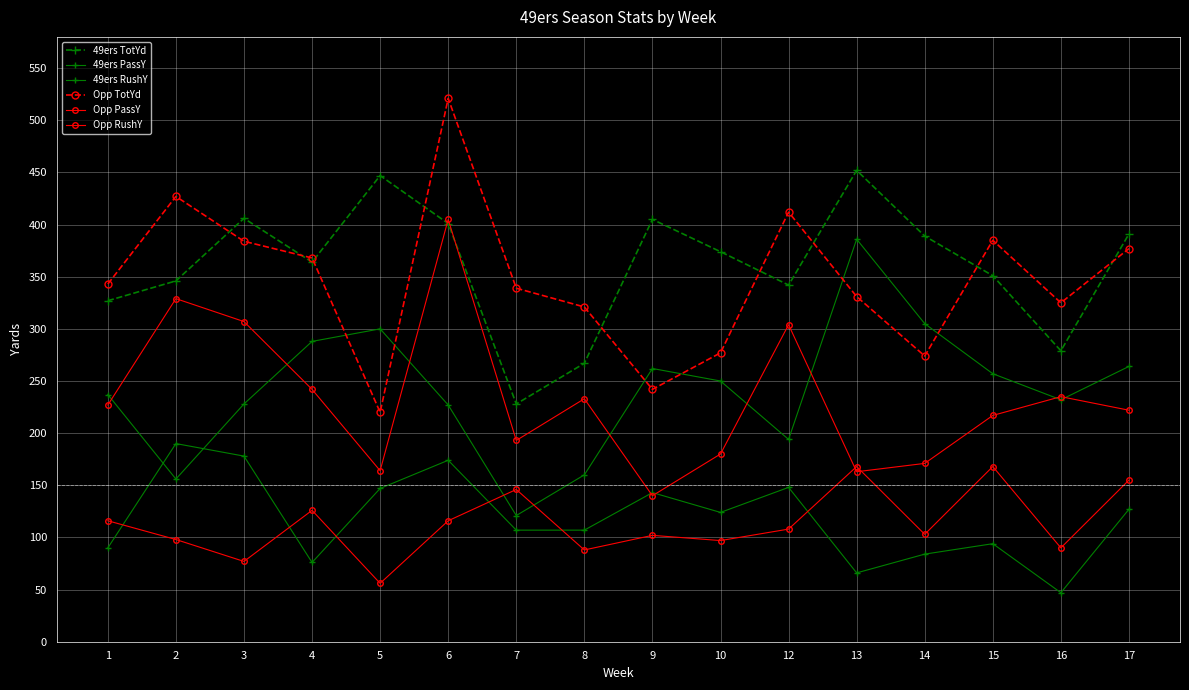

What is the average value of the Opp TotYd series?

347